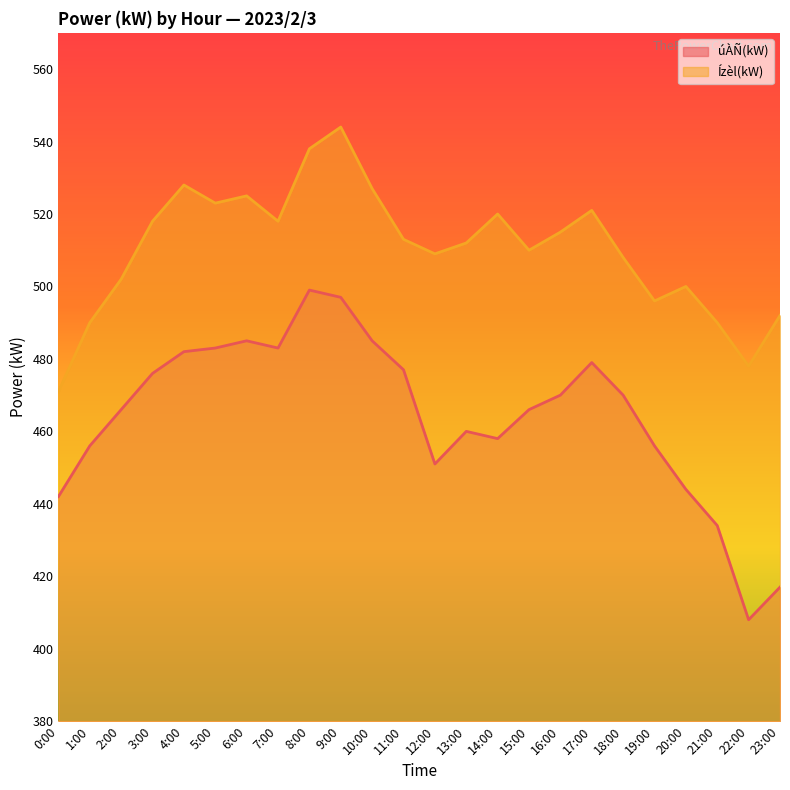

What position from the left is 15:00?

16